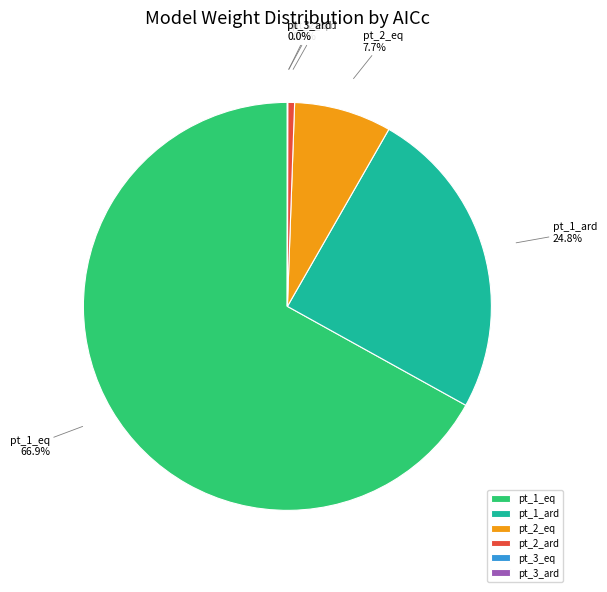

To the nearest percent, what is the average slice percentage?

17%